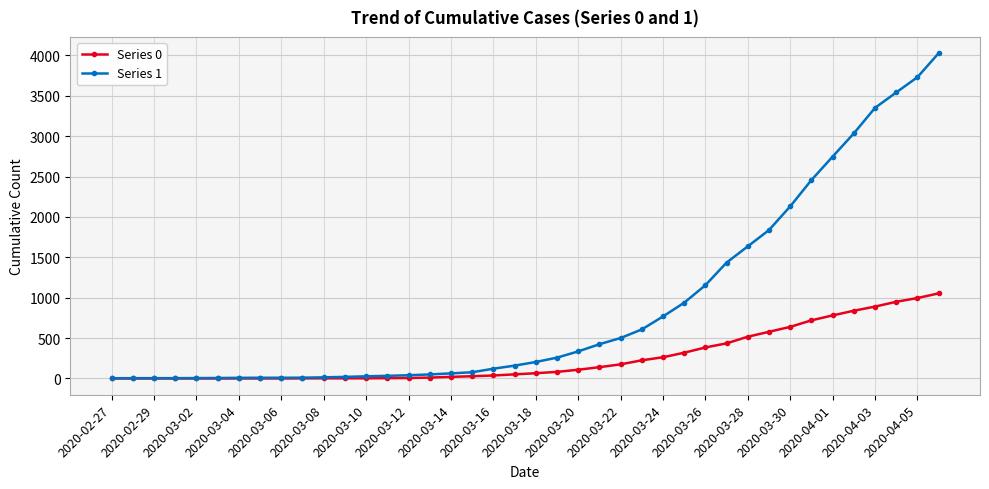

Which series has the widest spread of values?

Series 1